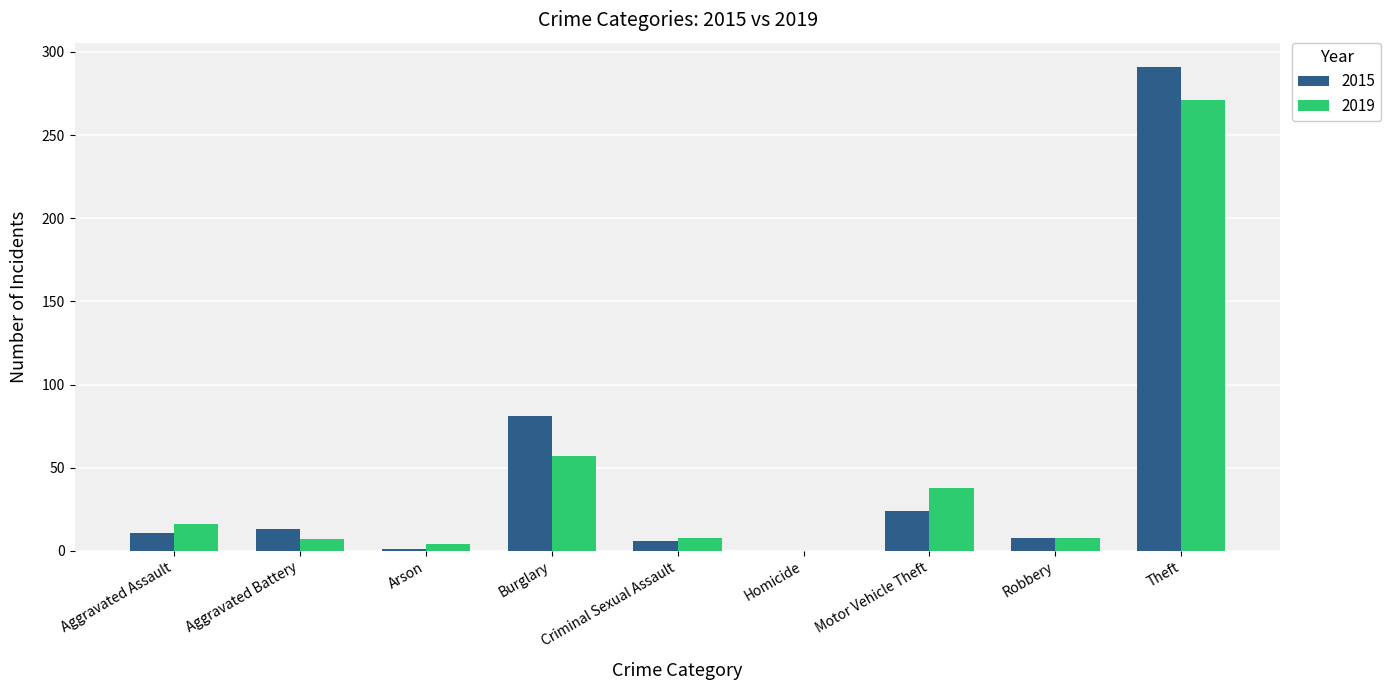

The 2015 series shows 41 at Burglary. True or false?

False